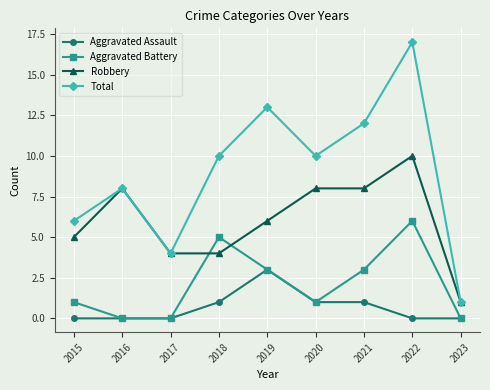

Read the Robbery value at 2021.

8